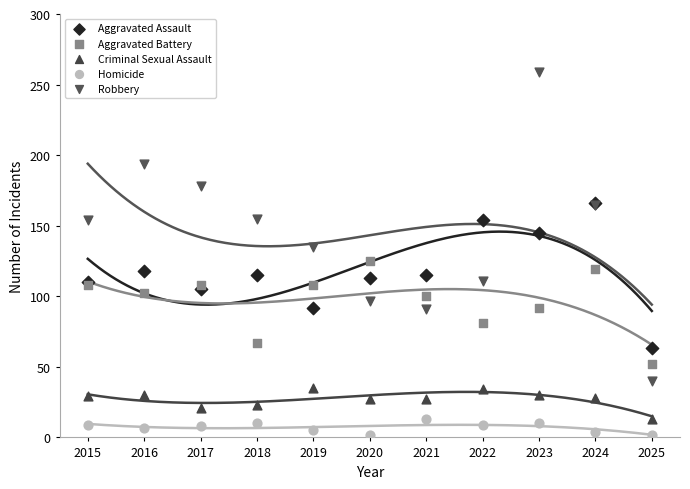

Which series has the largest Y range (max minus min)?

Robbery